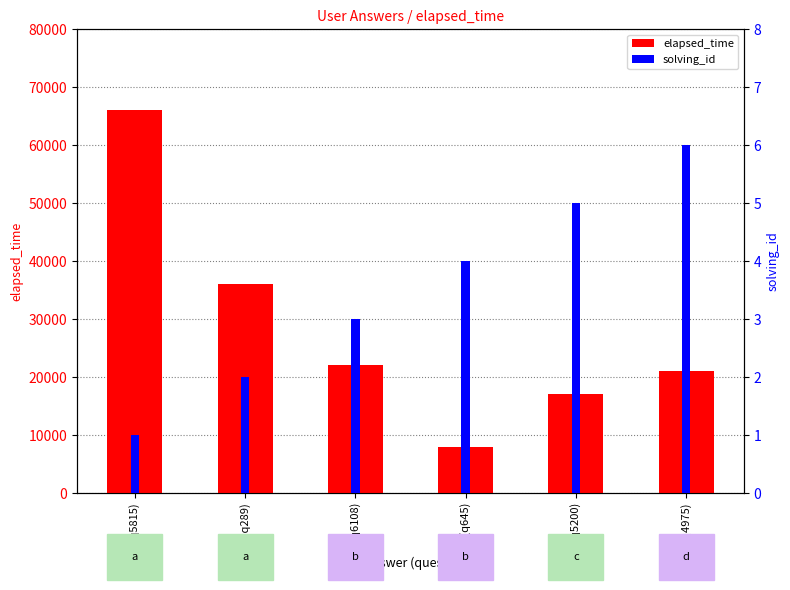

How many bars are there in each group?

2